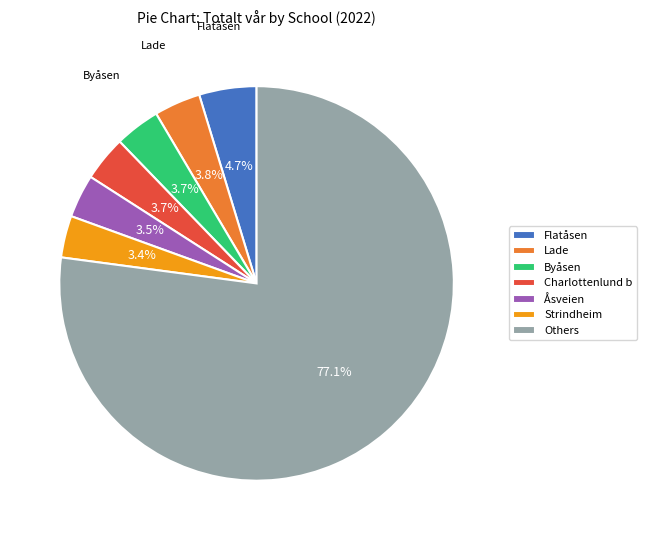

Which slice is the largest?

Others